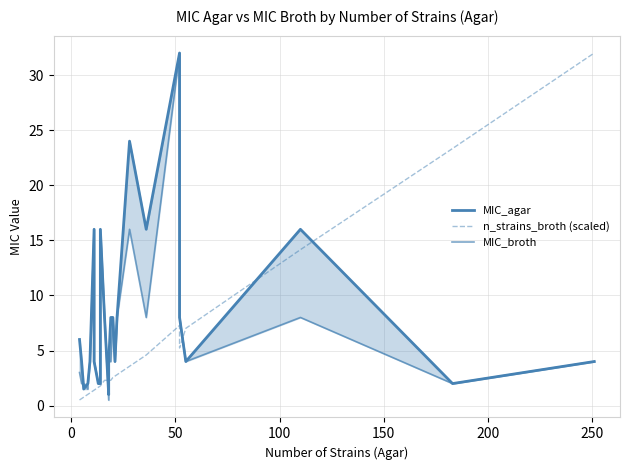

How many data points does each series have?

26